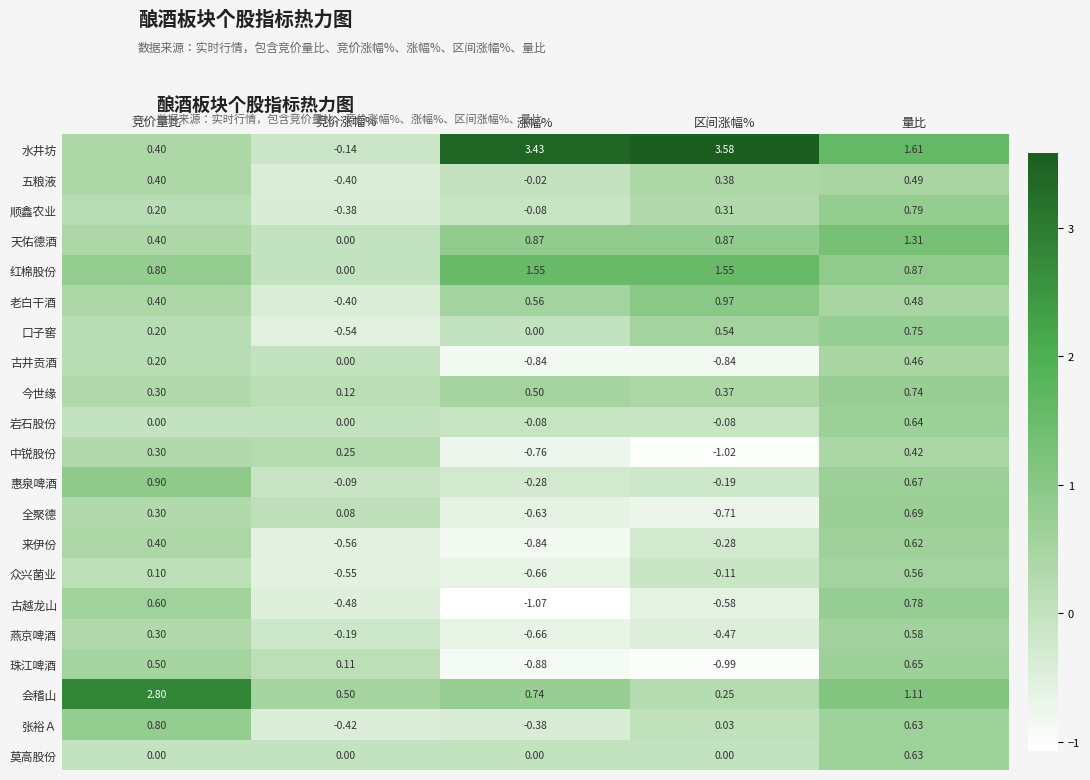

Count the number of categories in the chart.

5